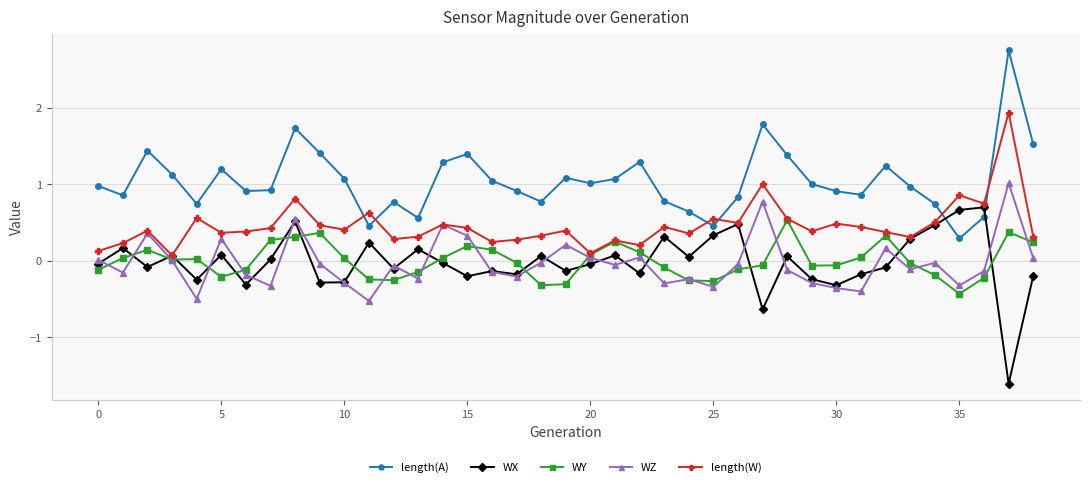

What is the sum of all length(A) values?

40.8